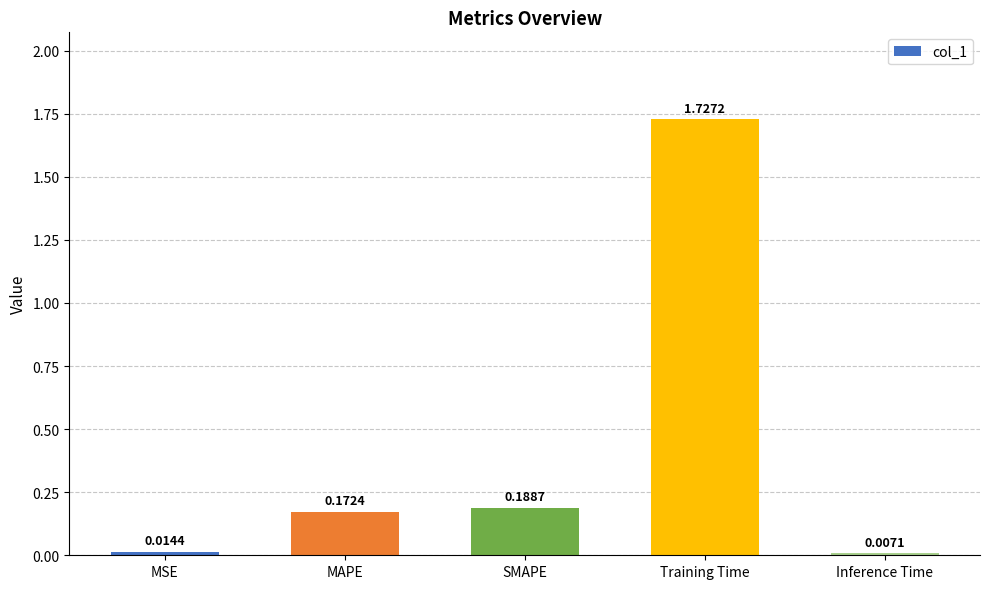

What is the sum of all values?

2.1